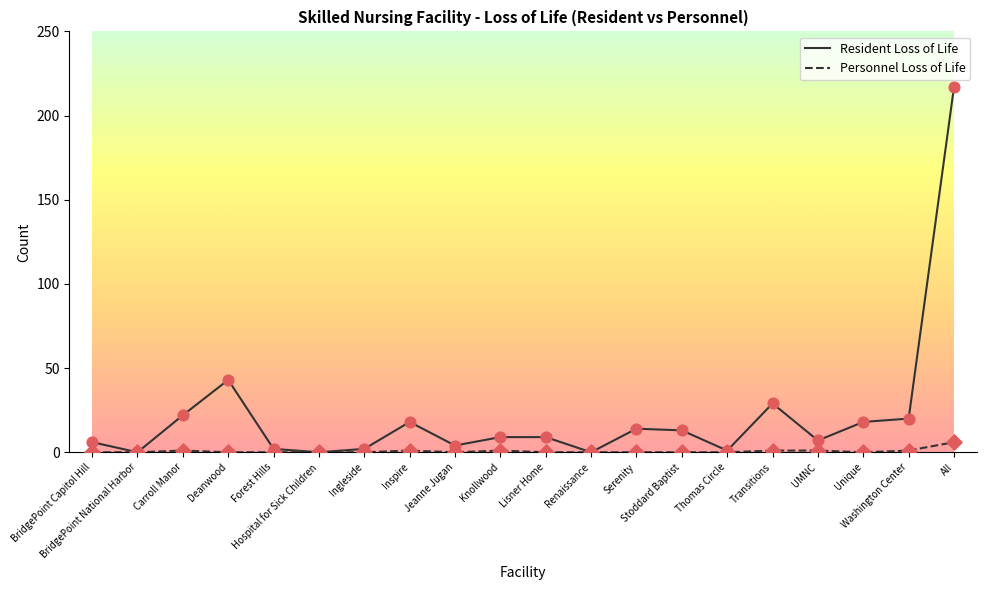

Which series has the largest total across all categories?

Resident Loss of Life